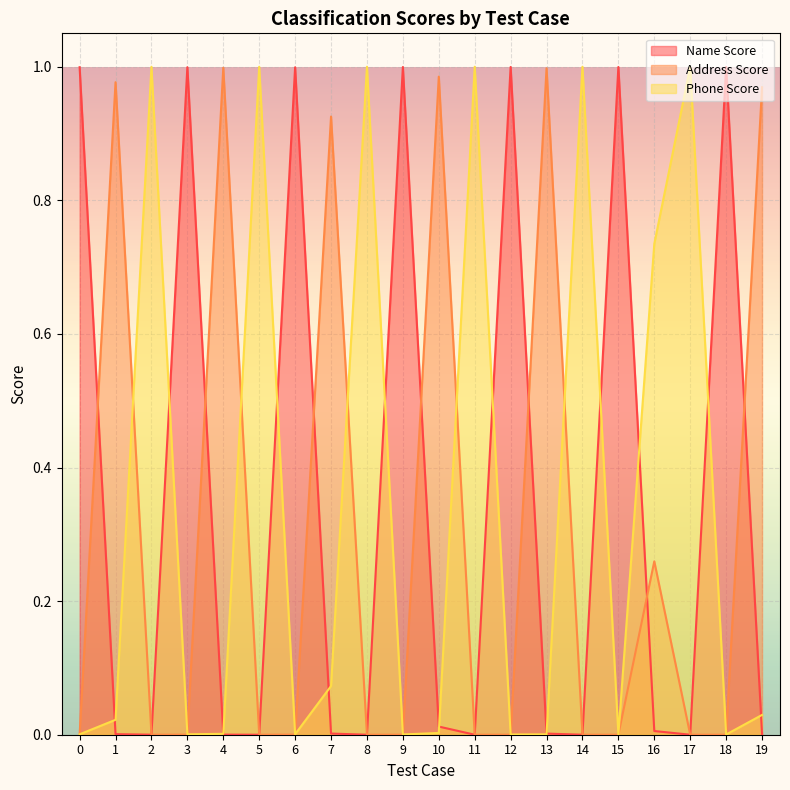

Rank the series by their maximum value, from highest to lowest.

Phone Score, Name Score, Address Score